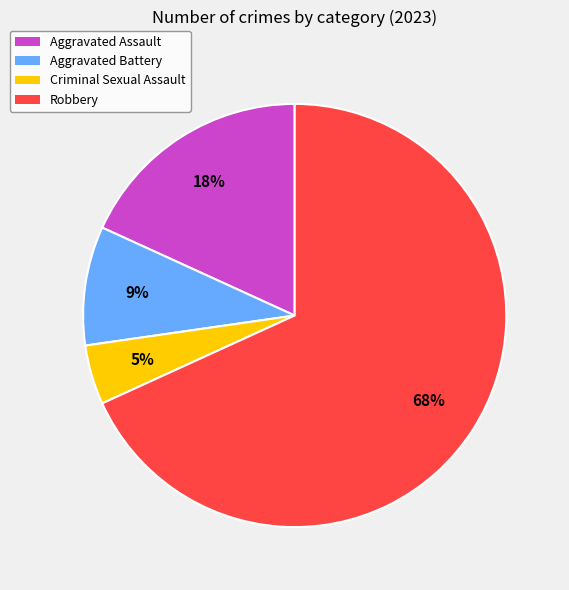

How many slices are in this pie chart?

4